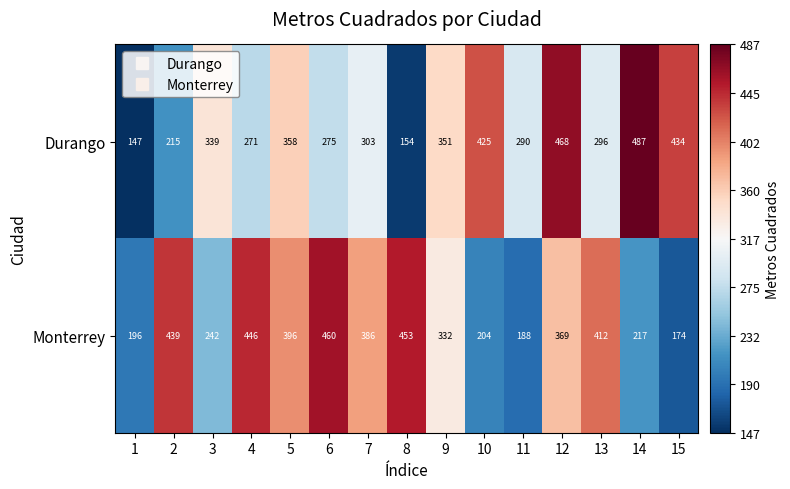

Is it true that Monterrey equals 332 at 9?

True